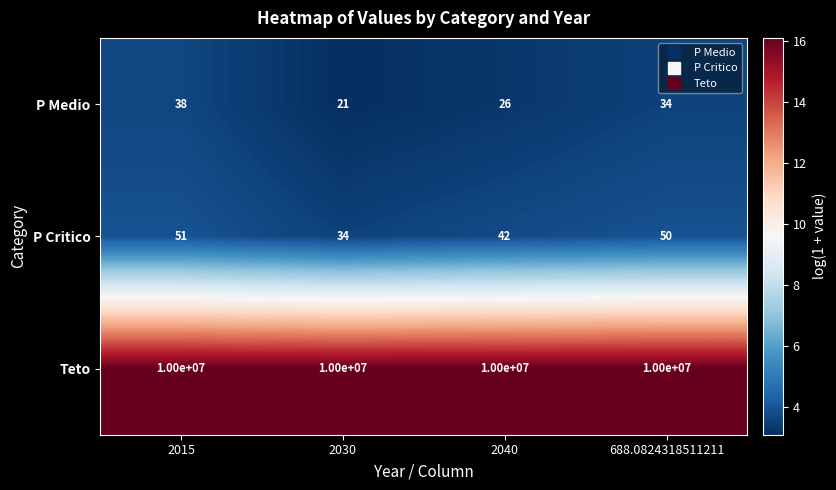

At which category is the sum across all series the highest?

2015